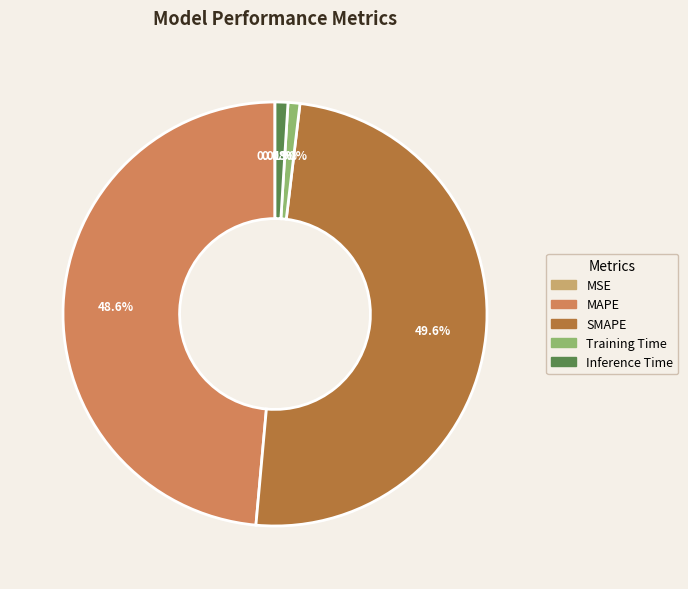

What percentage is the SMAPE slice, to the nearest percent?

50%